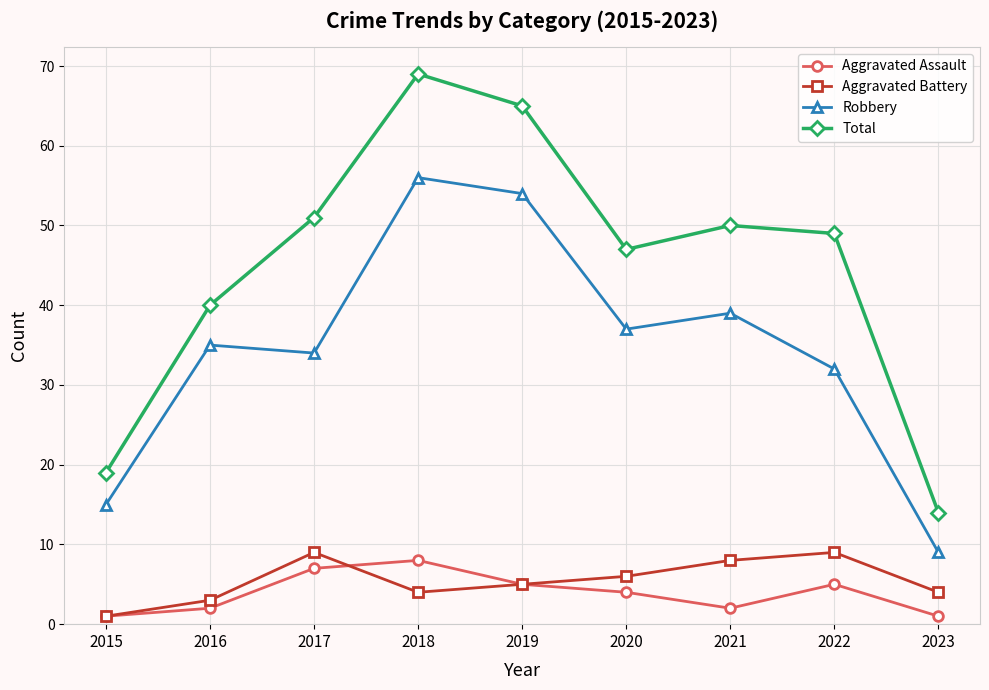

Count the number of data series in this chart.

4